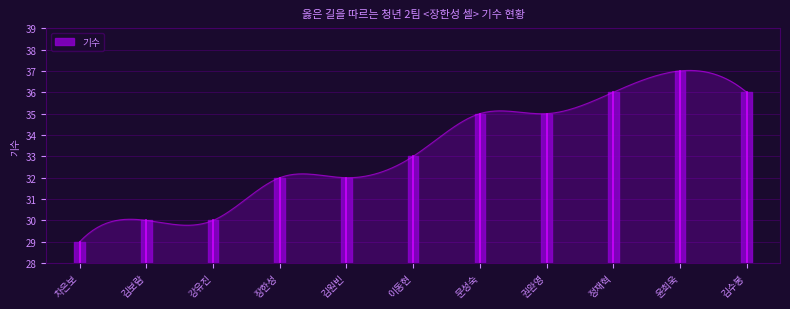

At which category does the chart reach its peak across all series?

윤희욱